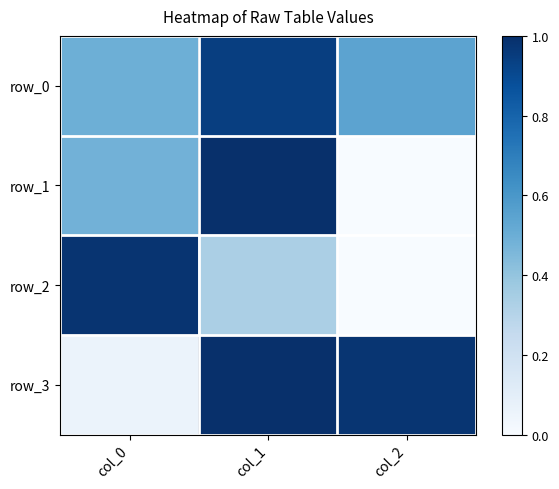

At how many categories does at least one series exceed 0?

3